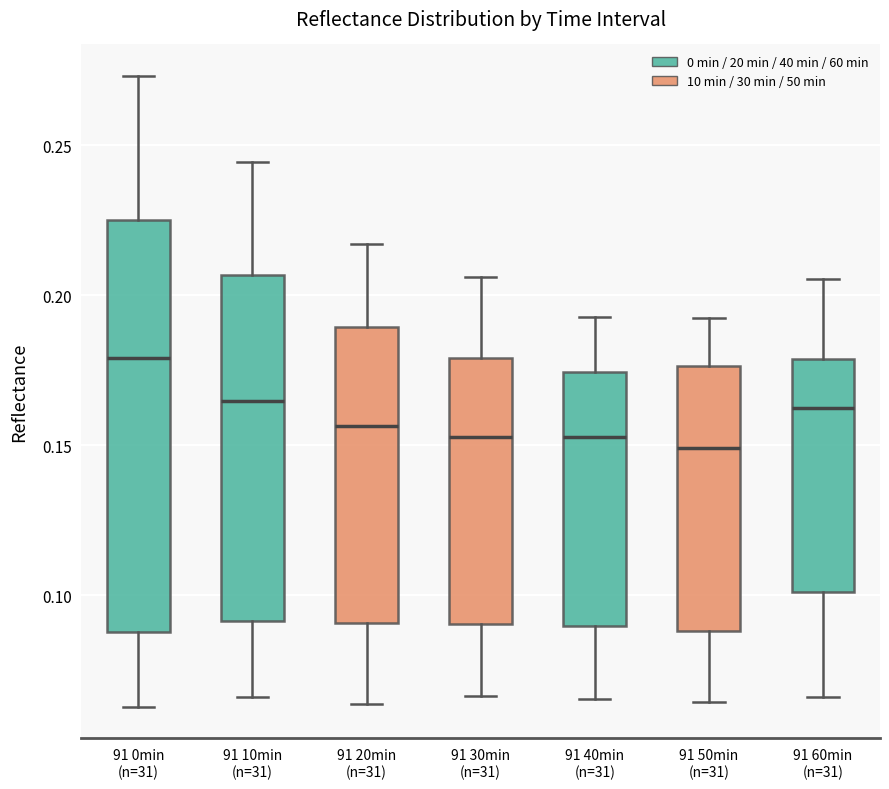

Reading left to right, transcribe this box plot: for each box, give where its median line is, the range the box spans, and where its two whiskers end, as read against the y-axis. The values are not printed on the chart, so give them approximately, as read against the axis.

91 0min (n=31): median 0.180, box 0.090 to 0.225, whiskers 0.065 to 0.275
91 10min (n=31): median 0.165, box 0.090 to 0.205, whiskers 0.065 to 0.245
91 20min (n=31): median 0.155, box 0.090 to 0.190, whiskers 0.065 to 0.215
91 30min (n=31): median 0.155, box 0.090 to 0.180, whiskers 0.065 to 0.205
91 40min (n=31): median 0.155, box 0.090 to 0.175, whiskers 0.065 to 0.195
91 50min (n=31): median 0.150, box 0.090 to 0.175, whiskers 0.065 to 0.195
91 60min (n=31): median 0.165, box 0.100 to 0.180, whiskers 0.065 to 0.205